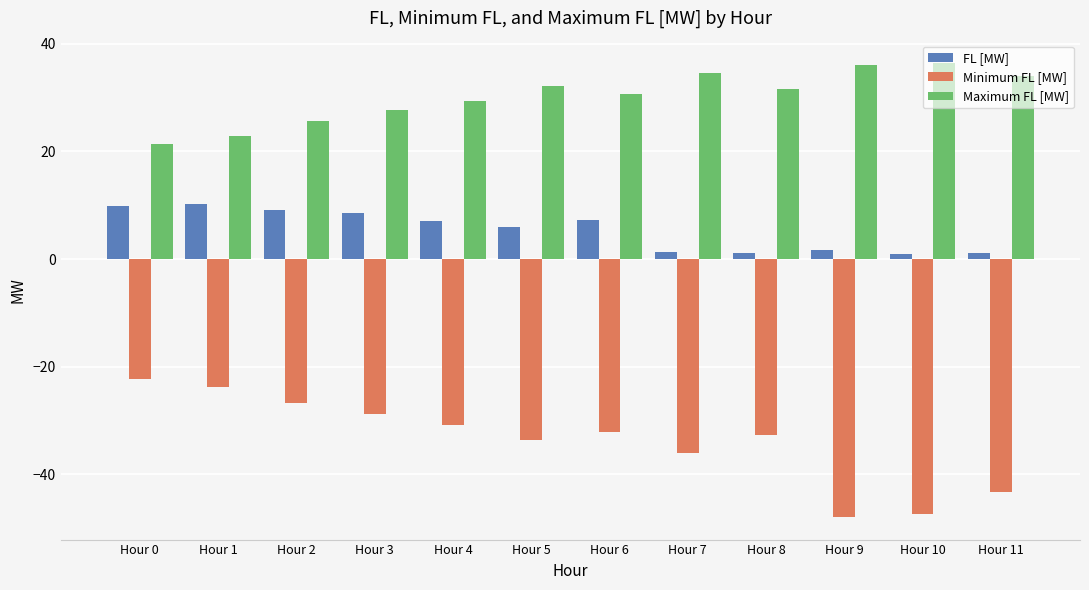

List the series in order of their overall mean, lowest first.

Minimum FL [MW], FL [MW], Maximum FL [MW]